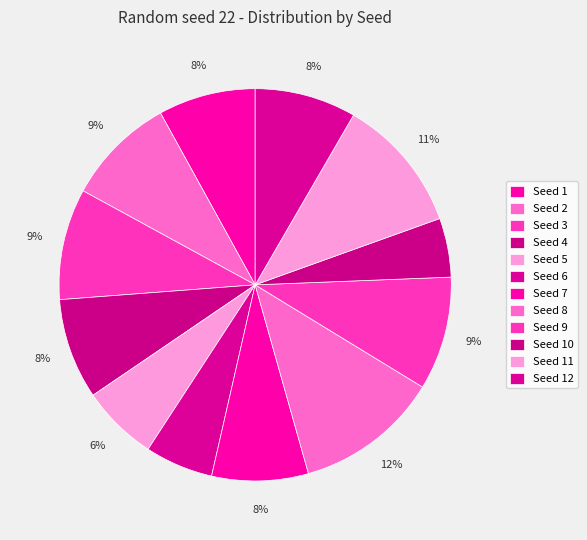

Count the number of slices in the pie.

12